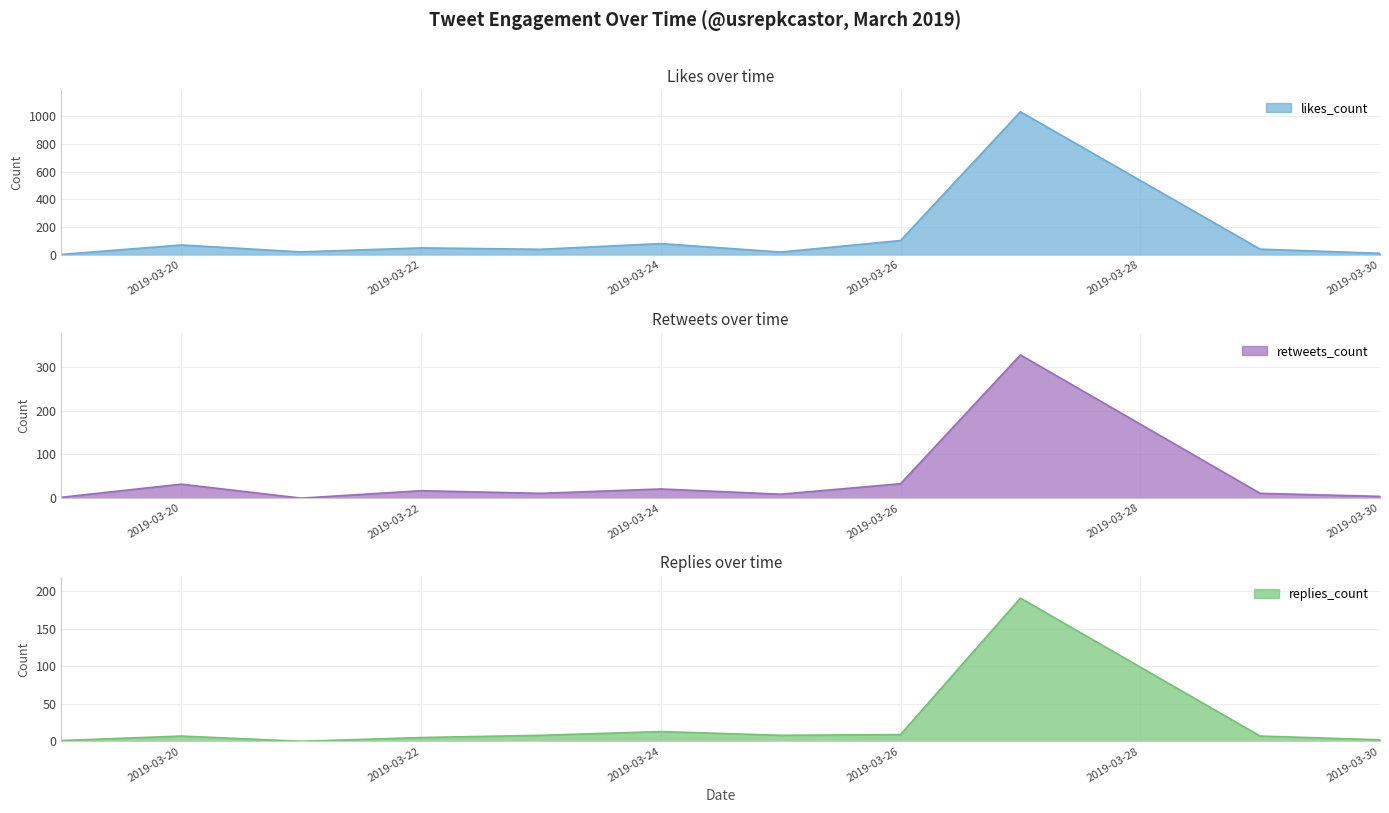

At how many categories does at least one series exceed 368?

1